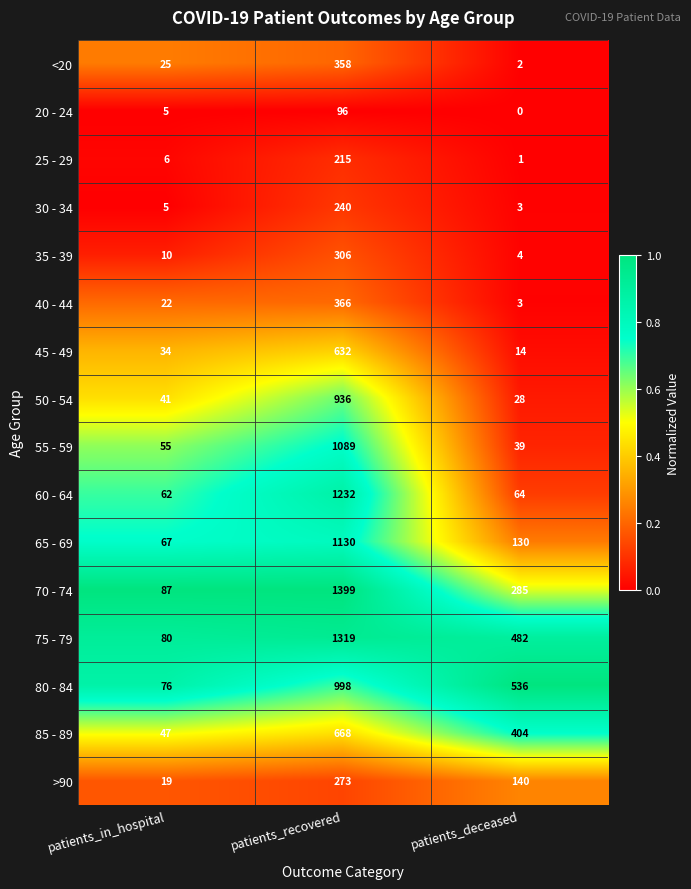

Which series has the largest total across all categories?

75 - 79